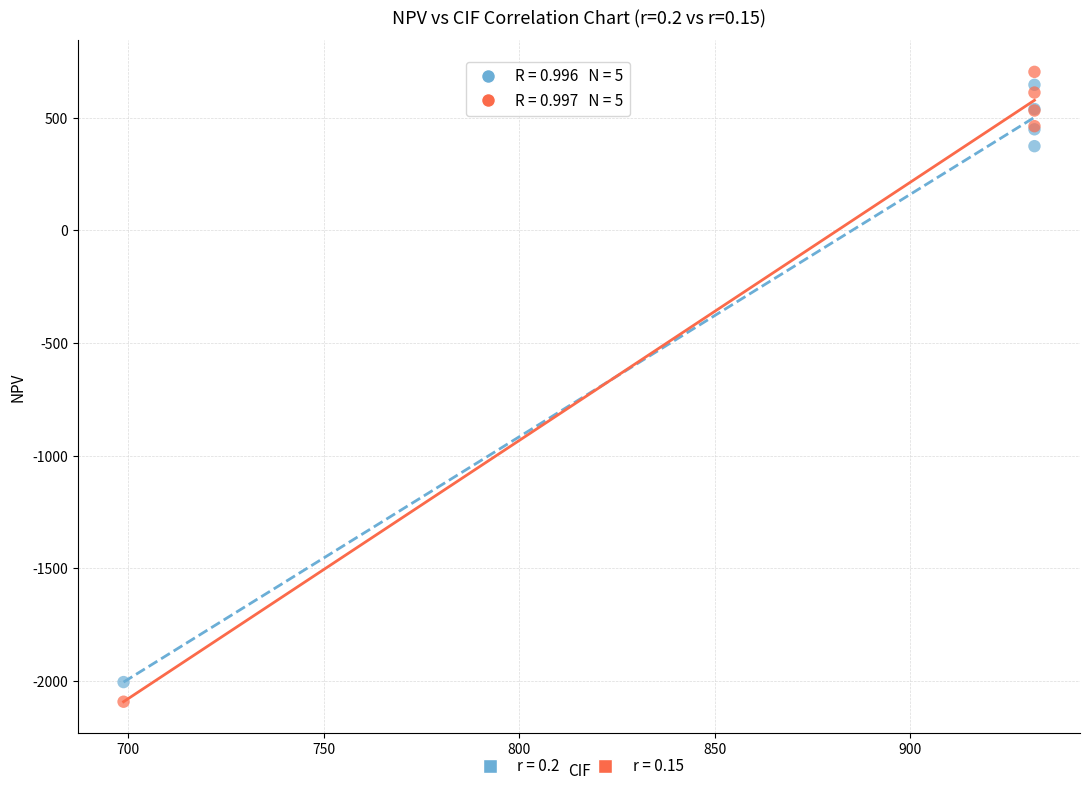

Across all series, what Y value is closest to -694?

374.5